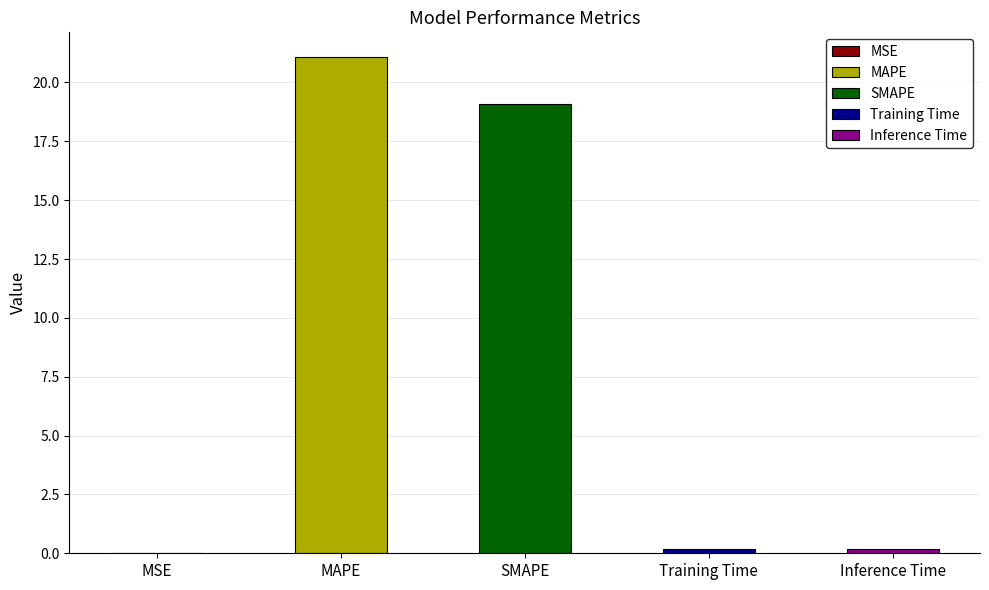

What is the greatest value displayed?

21.1